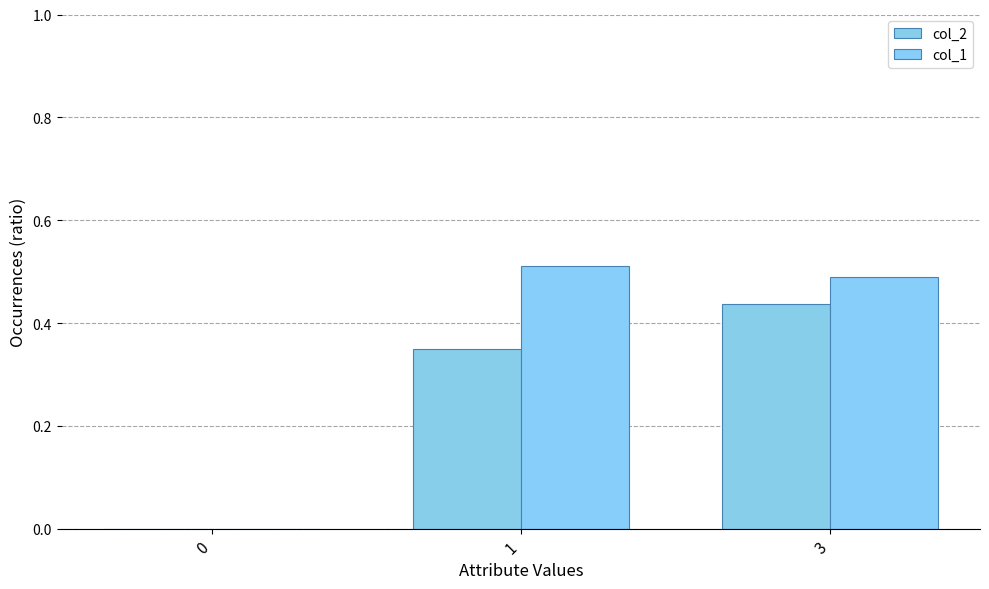

Count the number of categories in the chart.

3